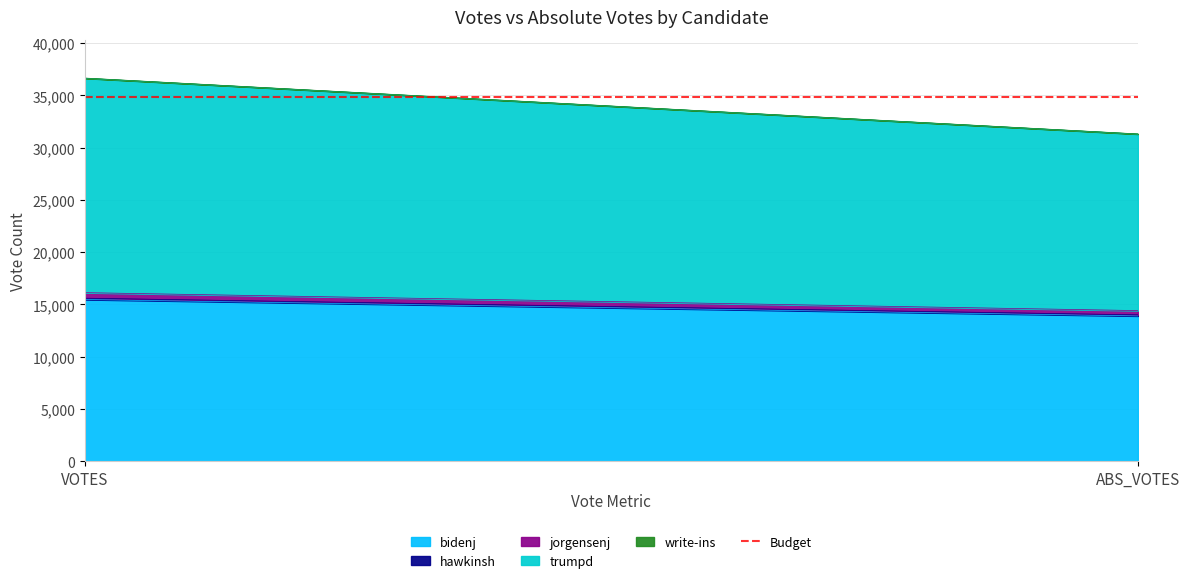

What is the spread (max minus min) of values at VOTES?

20500